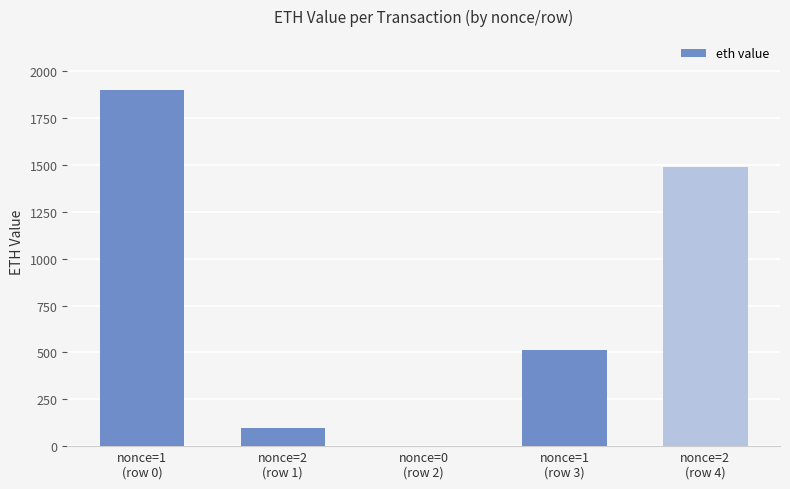

What is the change in value from nonce=0
(row 2) to nonce=2
(row 4)?

+1490.0